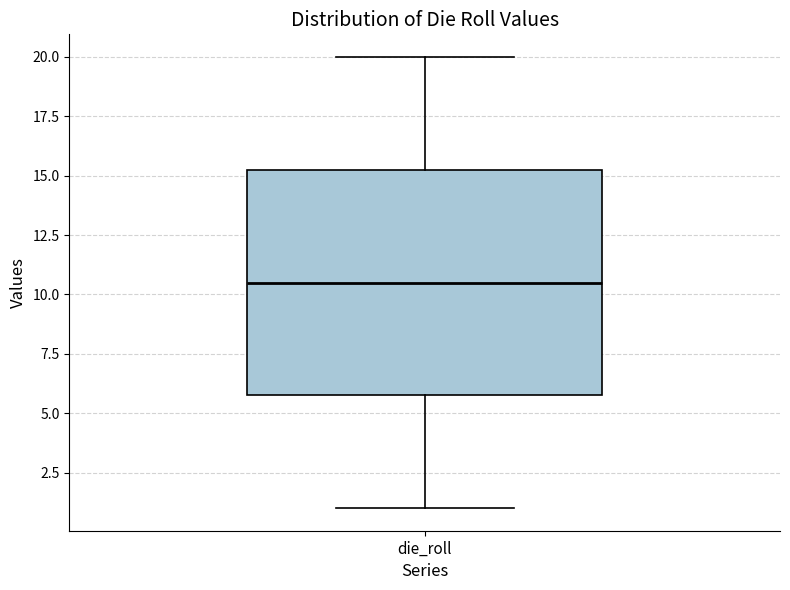

Read this box plot against the y-axis: the position of the median line, the range covered by the box, and the ends of both whiskers. The values are not printed on the chart, so give them approximately, as read against the axis.

median 10.5, box 6.0 to 15.5, whiskers 1.0 to 20.0